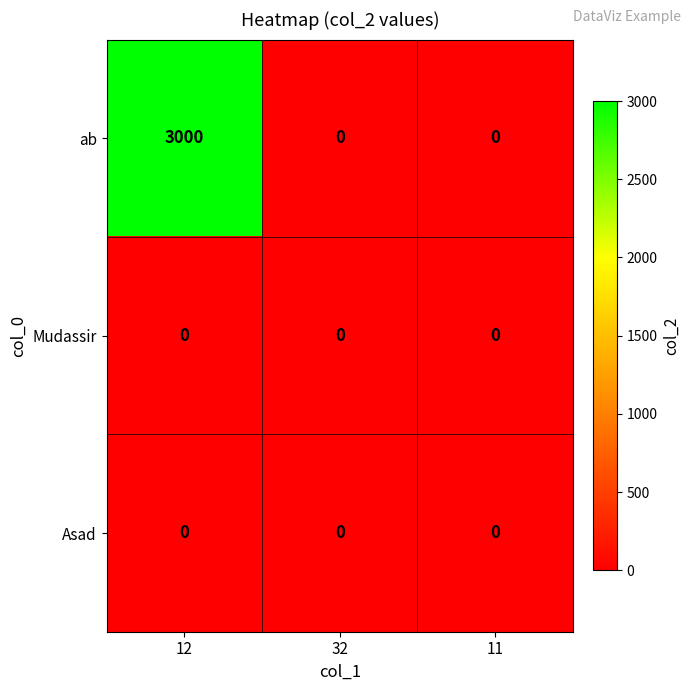

Reading right to left, what are all the values shown in this chart?

ab: 11=0	32=0	12=3000
Mudassir: 11=0	32=0	12=0
Asad: 11=0	32=0	12=0